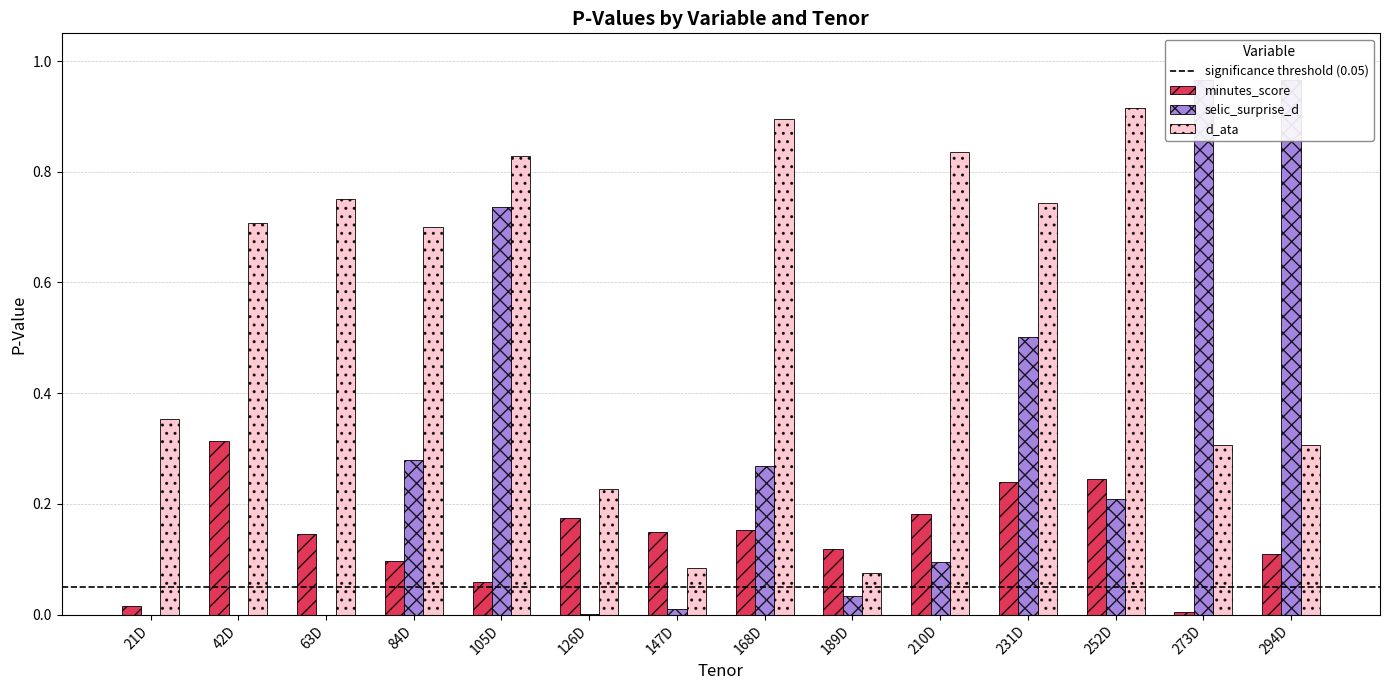

At which label is selic_surprise_d closest to 0?

42D